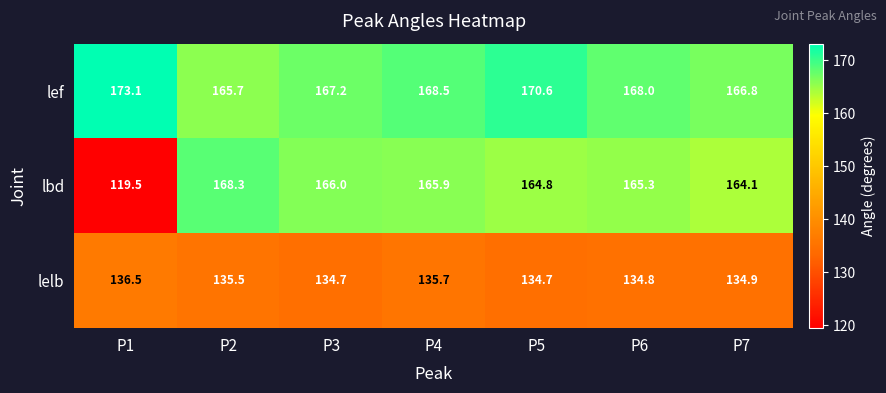

What is the difference between the maximum and second lowest values in the lef series?

6.3